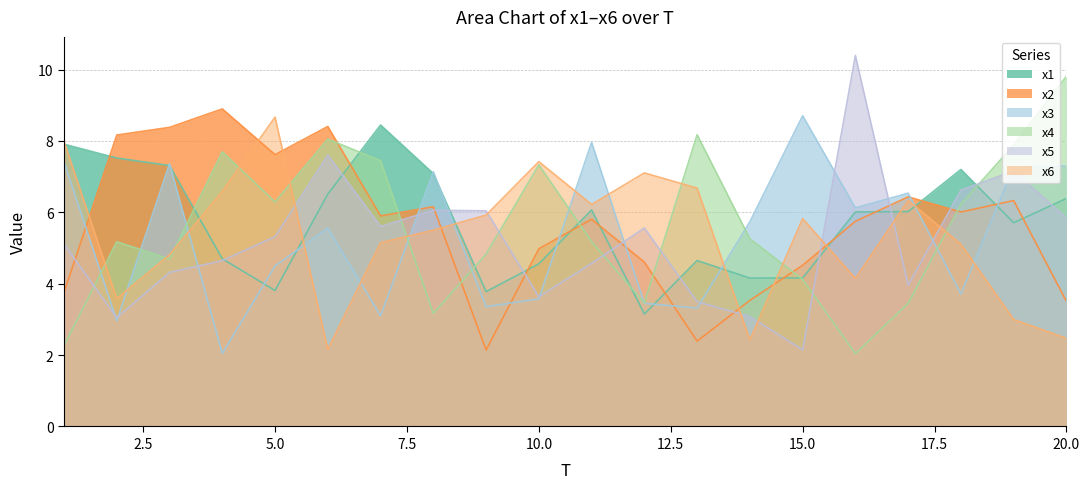

Rank the series by their maximum value, from highest to lowest.

x5, x4, x2, x3, x6, x1